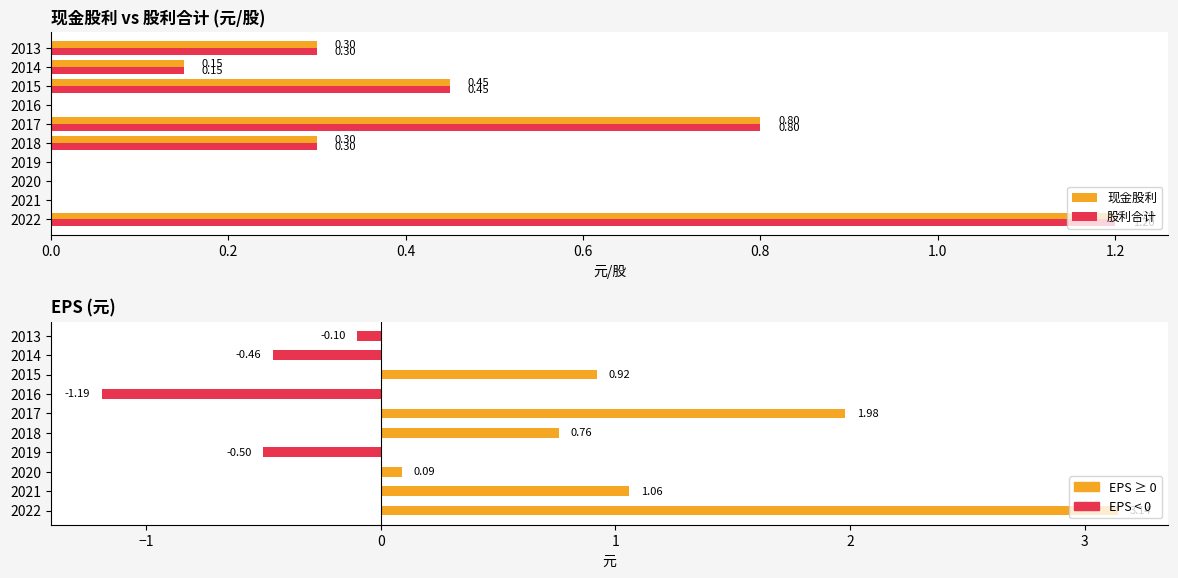

How many positive values does the EPS series have?

6